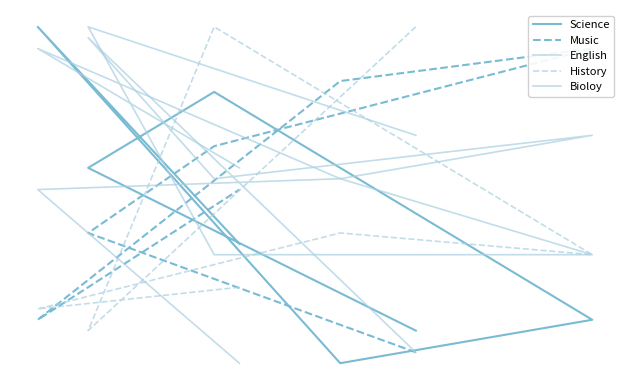

Reading right to left, what are all the values shown in this chart?

Science: 71	91	60	64	85	78	63
Music: 76	64	86	89	80	72	61
English: 78	89	77	70	70	91	81
History: 67	65	72	70	91	63	91
Bioloy: 60	76	77	81	77	90	61